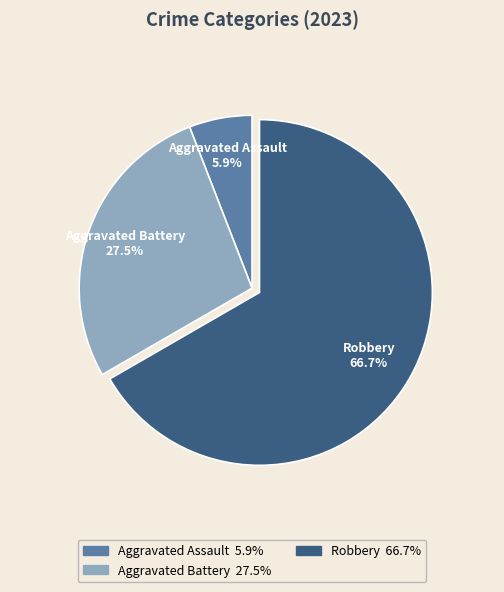

Is there a majority slice in this chart?

Yes